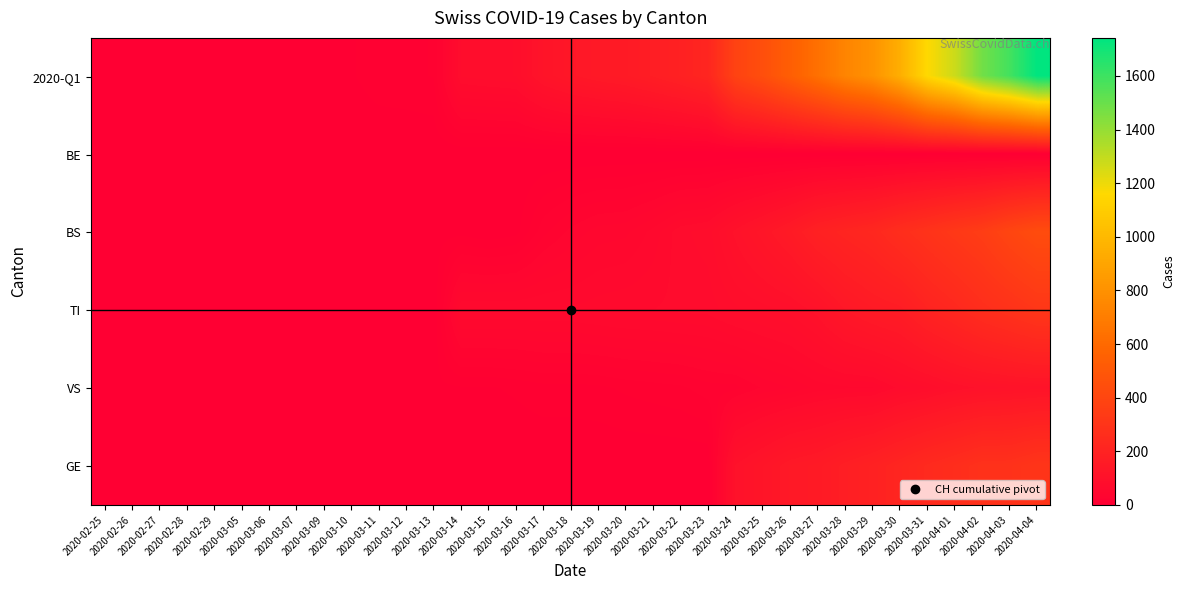

Reading left to right, what are all the values shown in this chart?

2020-Q1: 2020-02-25=0	2020-02-26=0	2020-02-27=0	2020-02-28=0	2020-02-29=0	2020-03-05=2	2020-03-06=3	2020-03-07=3	2020-03-09=5	2020-03-10=6	2020-03-11=11	2020-03-12=12	2020-03-13=14	2020-03-14=76	2020-03-15=79	2020-03-16=82	2020-03-17=116	2020-03-18=134	2020-03-19=146	2020-03-20=155	2020-03-21=172	2020-03-22=192	2020-03-23=218	2020-03-24=380	2020-03-25=449	2020-03-26=540	2020-03-27=634	2020-03-28=736	2020-03-29=806	2020-03-30=948	2020-03-31=1160	2020-04-01=1279	2020-04-02=1480	2020-04-03=1588	2020-04-04=1742
BE: 2020-02-25=0	2020-02-26=0	2020-02-27=0	2020-02-28=0	2020-02-29=0	2020-03-05=0	2020-03-06=0	2020-03-07=0	2020-03-09=0	2020-03-10=0	2020-03-11=0	2020-03-12=0	2020-03-13=0	2020-03-14=0	2020-03-15=0	2020-03-16=0	2020-03-17=0	2020-03-18=0	2020-03-19=0	2020-03-20=0	2020-03-21=0	2020-03-22=0	2020-03-23=0	2020-03-24=0	2020-03-25=0	2020-03-26=0	2020-03-27=0	2020-03-28=0	2020-03-29=0	2020-03-30=0	2020-03-31=0	2020-04-01=0	2020-04-02=0	2020-04-03=0	2020-04-04=0
BS: 2020-02-25=0	2020-02-26=0	2020-02-27=0	2020-02-28=0	2020-02-29=0	2020-03-05=0	2020-03-06=0	2020-03-07=0	2020-03-09=0	2020-03-10=0	2020-03-11=4	2020-03-12=4	2020-03-13=4	2020-03-14=4	2020-03-15=0	2020-03-16=4	2020-03-17=25	2020-03-18=36	2020-03-19=44	2020-03-20=46	2020-03-21=57	2020-03-22=73	2020-03-23=78	2020-03-24=105	2020-03-25=128	2020-03-26=155	2020-03-27=191	2020-03-28=211	2020-03-29=228	2020-03-30=263	2020-03-31=292	2020-04-01=323	2020-04-02=350	2020-04-03=397	2020-04-04=434
TI: 2020-02-25=0	2020-02-26=0	2020-02-27=0	2020-02-28=0	2020-02-29=0	2020-03-05=0	2020-03-06=0	2020-03-07=0	2020-03-09=0	2020-03-10=0	2020-03-11=0	2020-03-12=0	2020-03-13=0	2020-03-14=61	2020-03-15=61	2020-03-16=61	2020-03-17=62	2020-03-18=62	2020-03-19=65	2020-03-20=67	2020-03-21=68	2020-03-22=70	2020-03-23=71	2020-03-24=80	2020-03-25=85	2020-03-26=91	2020-03-27=107	2020-03-28=136	2020-03-29=155	2020-03-30=165	2020-03-31=202	2020-04-01=229	2020-04-02=263	2020-04-03=287	2020-04-04=314
VS: 2020-02-25=0	2020-02-26=0	2020-02-27=0	2020-02-28=2	2020-02-29=2	2020-03-05=2	2020-03-06=2	2020-03-07=2	2020-03-09=2	2020-03-10=2	2020-03-11=3	2020-03-12=3	2020-03-13=5	2020-03-14=6	2020-03-15=6	2020-03-16=8	2020-03-17=11	2020-03-18=11	2020-03-19=12	2020-03-20=15	2020-03-21=17	2020-03-22=19	2020-03-23=24	2020-03-24=25	2020-03-25=35	2020-03-26=41	2020-03-27=50	2020-03-28=53	2020-03-29=54	2020-03-30=71	2020-03-31=81	2020-04-01=96	2020-04-02=104	2020-04-03=109	2020-04-04=112
GE: 2020-02-25=0	2020-02-26=0	2020-02-27=0	2020-02-28=0	2020-02-29=0	2020-03-05=0	2020-03-06=0	2020-03-07=0	2020-03-09=0	2020-03-10=0	2020-03-11=0	2020-03-12=0	2020-03-13=0	2020-03-14=0	2020-03-15=0	2020-03-16=0	2020-03-17=0	2020-03-18=0	2020-03-19=0	2020-03-20=0	2020-03-21=0	2020-03-22=0	2020-03-23=0	2020-03-24=103	2020-03-25=122	2020-03-26=144	2020-03-27=153	2020-03-28=175	2020-03-29=193	2020-03-30=216	2020-03-31=241	2020-04-01=260	2020-04-02=283	2020-04-03=284	2020-04-04=305